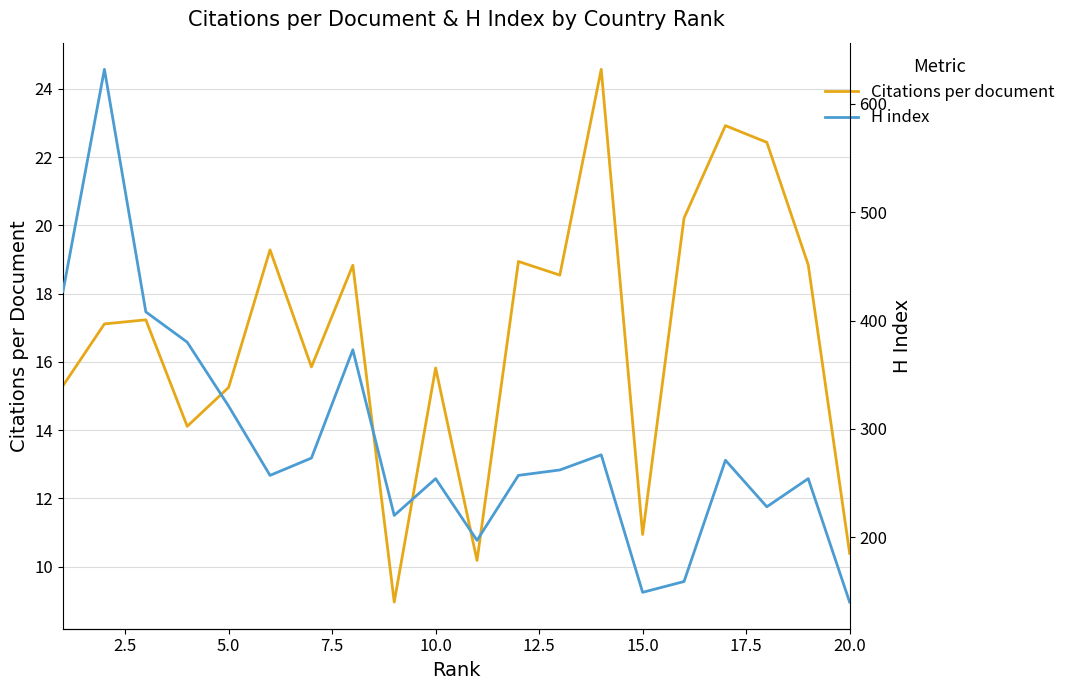

What is the lowest value of the Citations per document series?

9.0